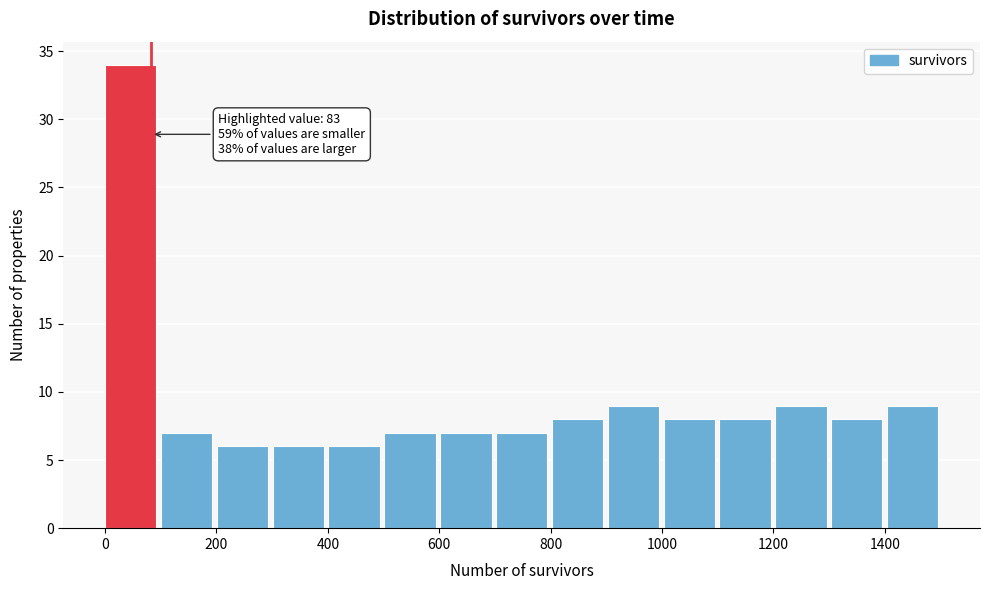

Which range on the x-axis has the tallest bar?

0 to 100